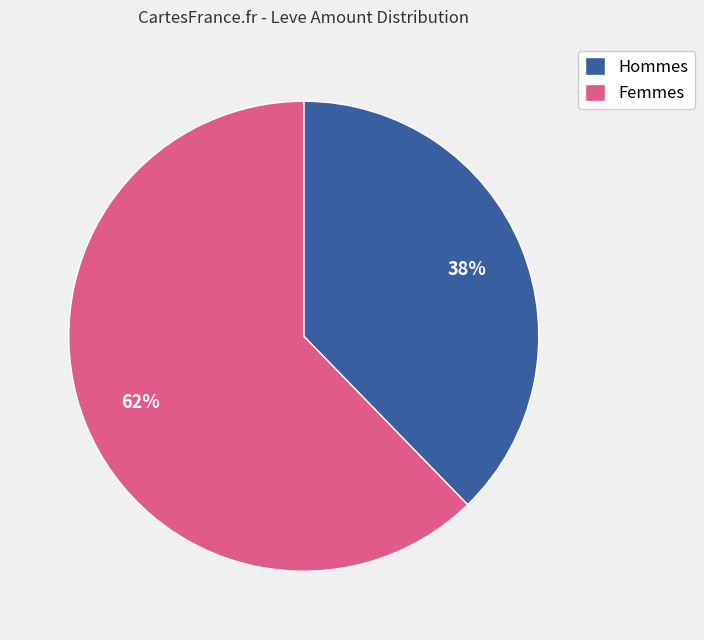

Is there any slice that represents more than half of the pie?

Yes